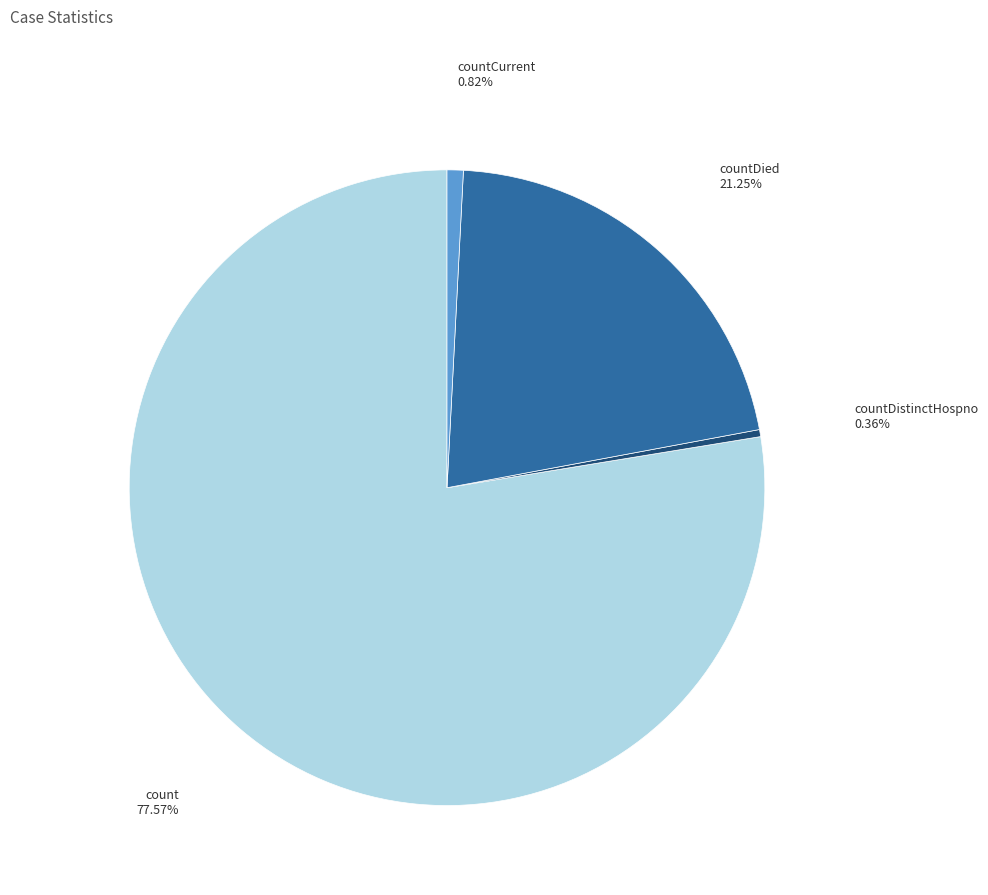

Combined, do count and countDistinctHospno account for over 50%?

Yes